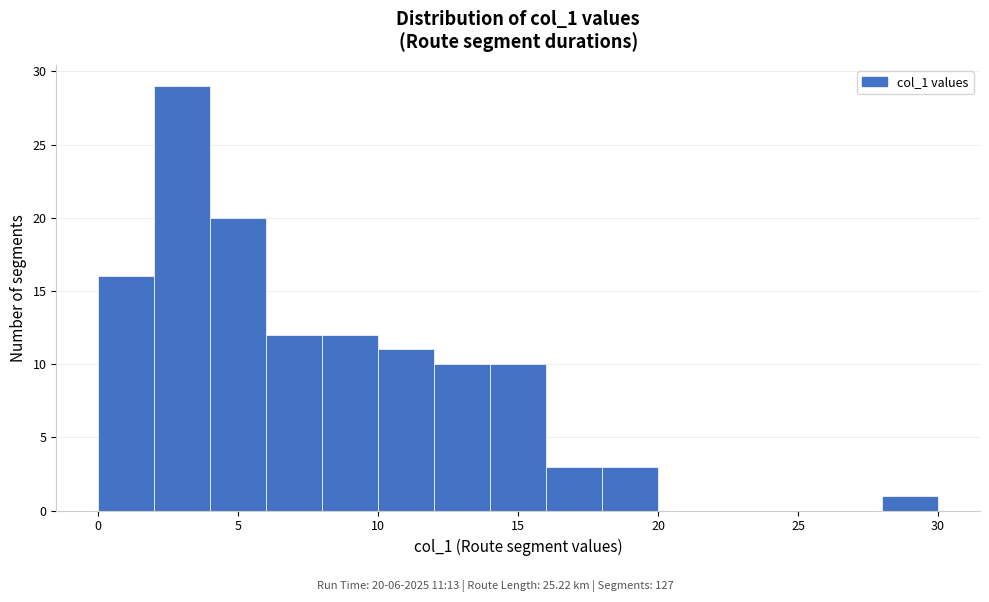

Which range on the x-axis has the tallest bar?

2 to 4